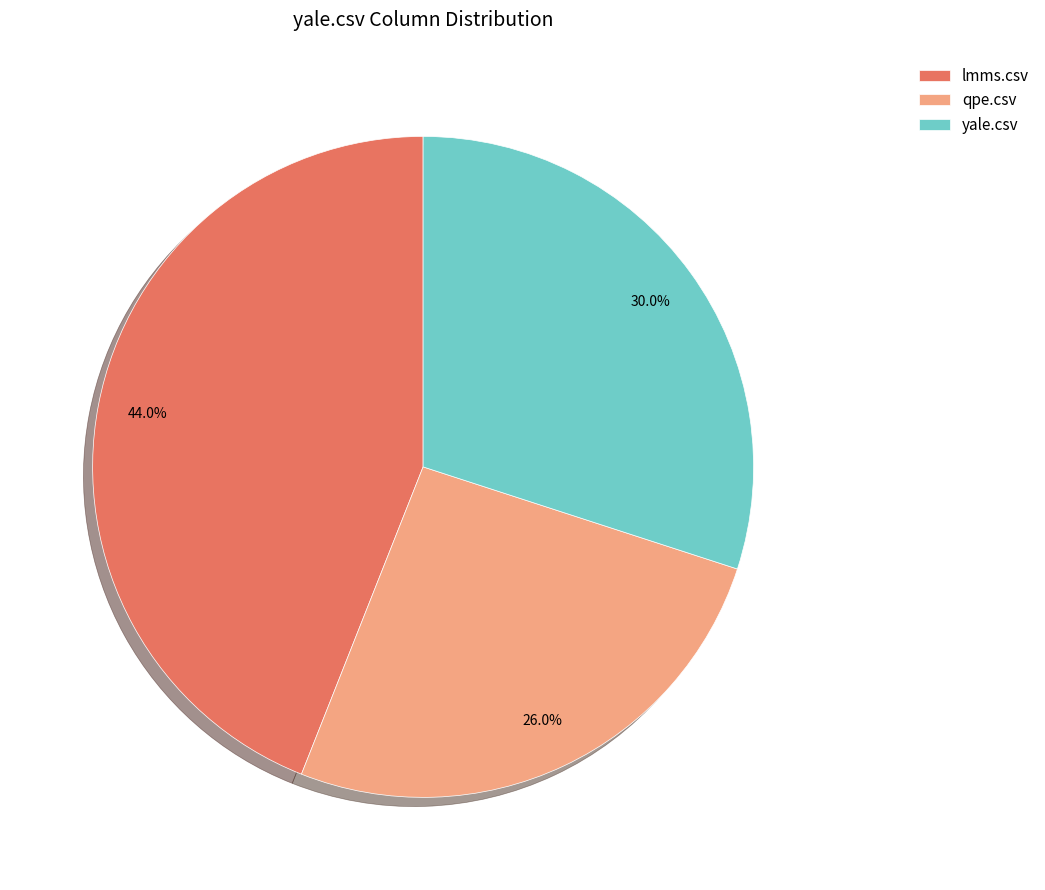

Count the number of slices in the pie.

3